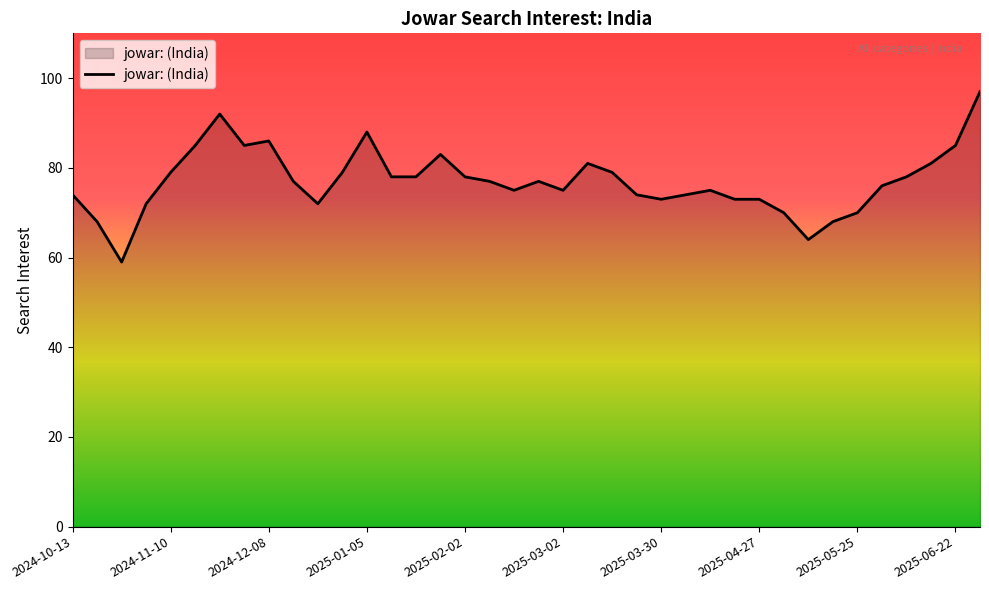

What is the minimum value shown in the chart?

59